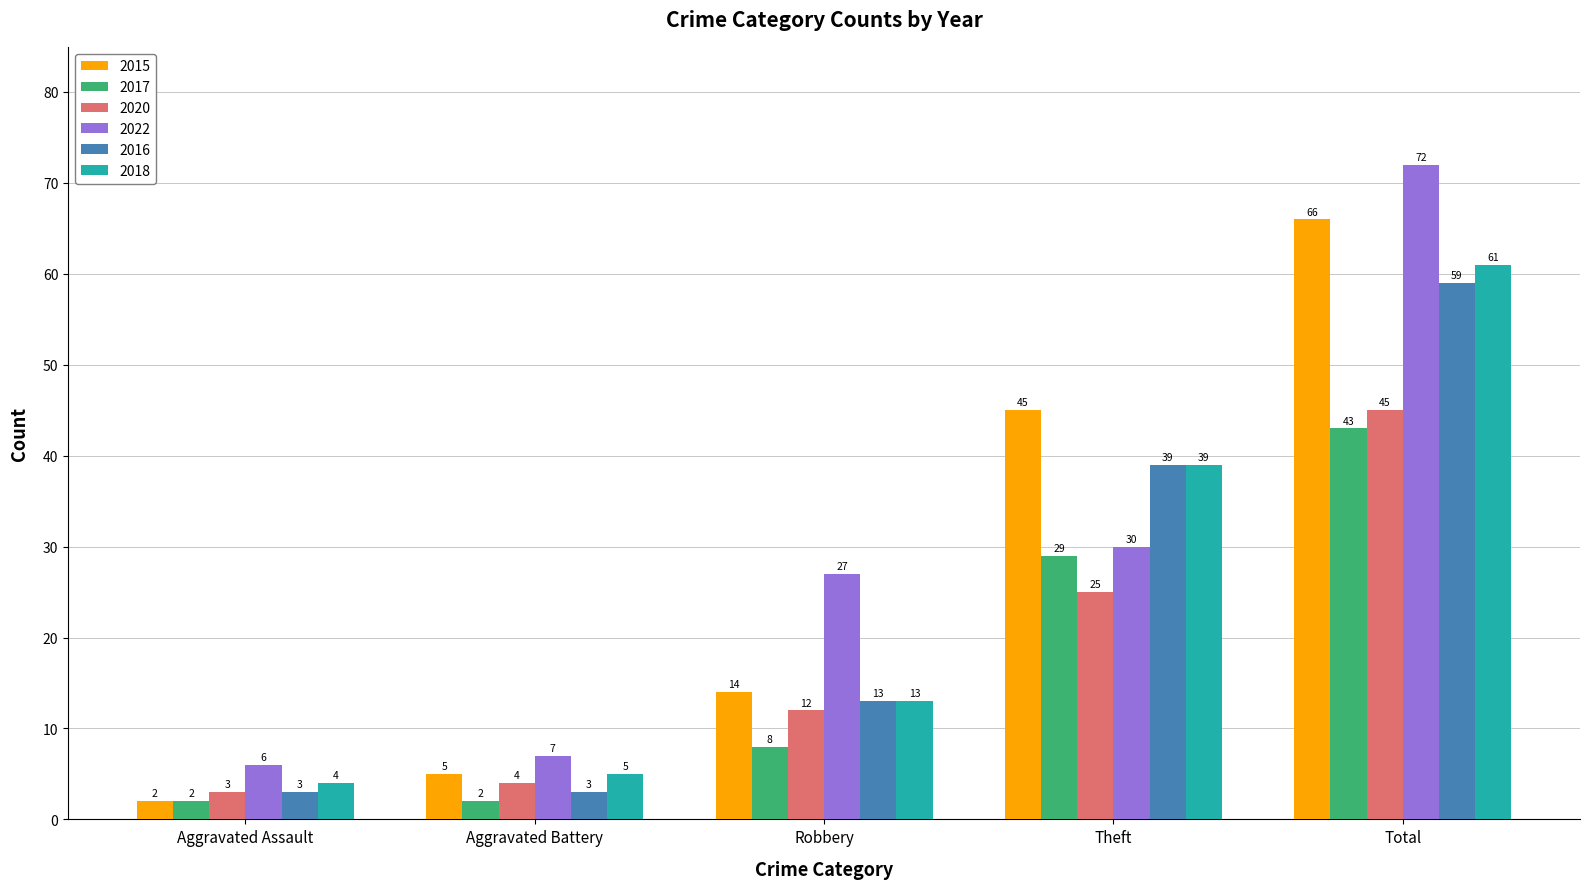

What are all the series names shown in the legend?

2015, 2017, 2020, 2022, 2016, 2018